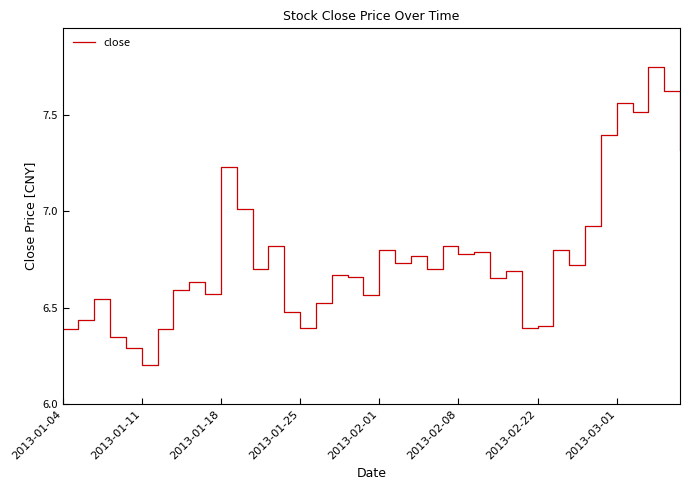

How many lines are shown in the chart?

1